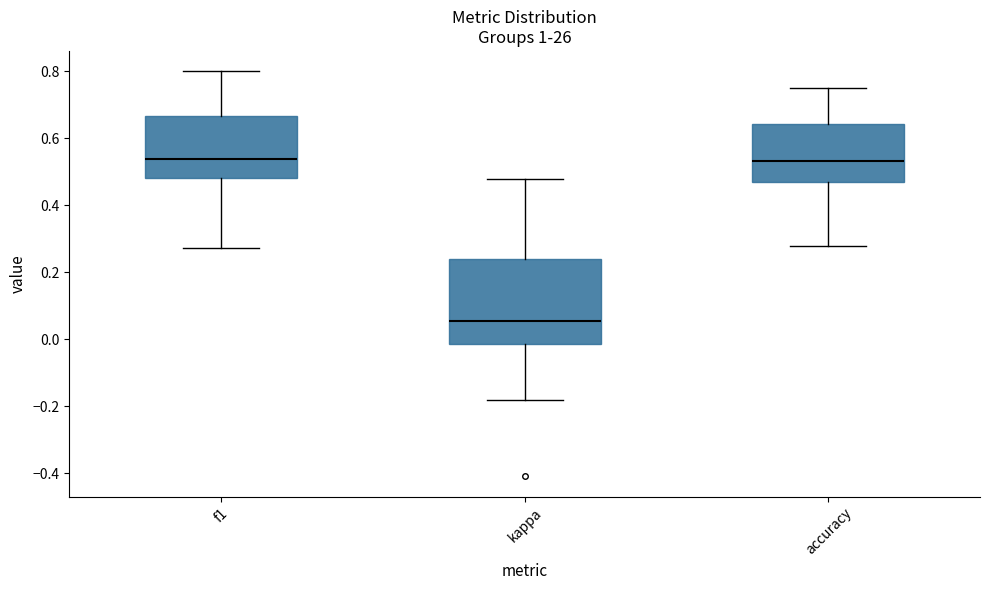

Reading left to right, read every box against the y-axis: the position of its median line, the range the box covers, and the ends of its whiskers. The values are not printed on the chart, so give them approximately, as read against the axis.

f1: median 0.54, box 0.48 to 0.66, whiskers 0.28 to 0.80
kappa: median 0.06, box -0.02 to 0.24, whiskers -0.18 to 0.48
accuracy: median 0.54, box 0.48 to 0.64, whiskers 0.28 to 0.76